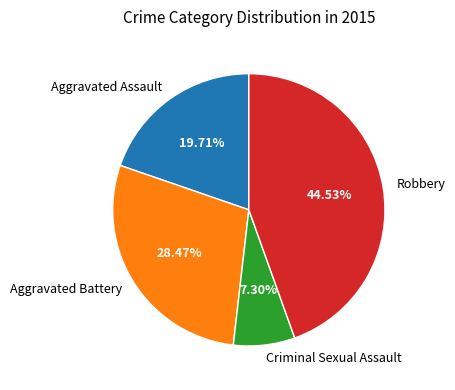

True or false: Robbery accounts for 45% of the total.

True